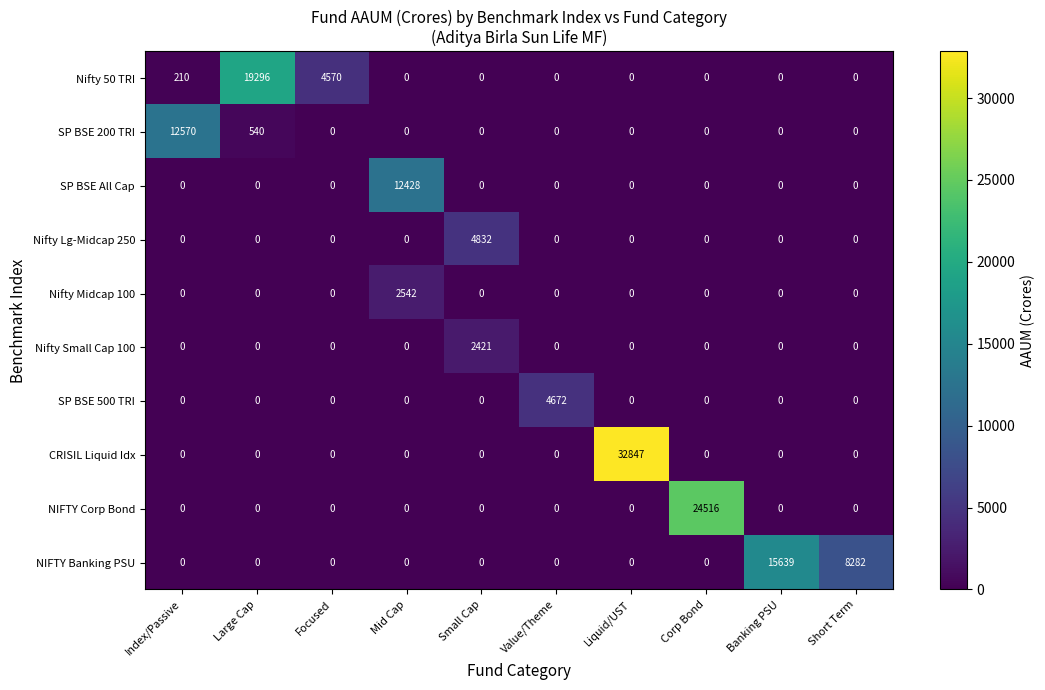

What is the total value across all series at Short Term?

8282